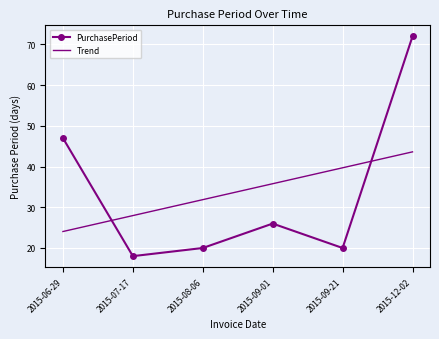

How many distinct data groups are displayed?

2